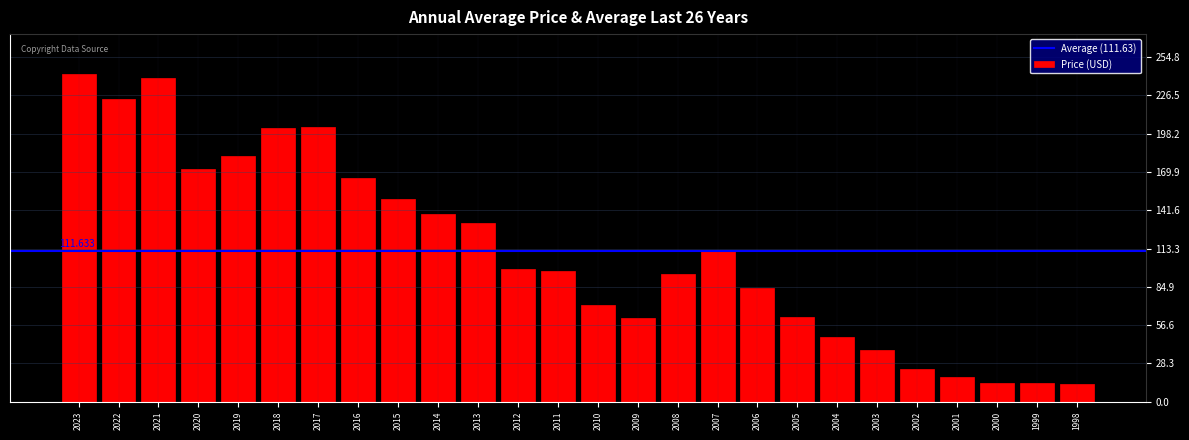

What is the value of the 9th bar from the left?

149.6